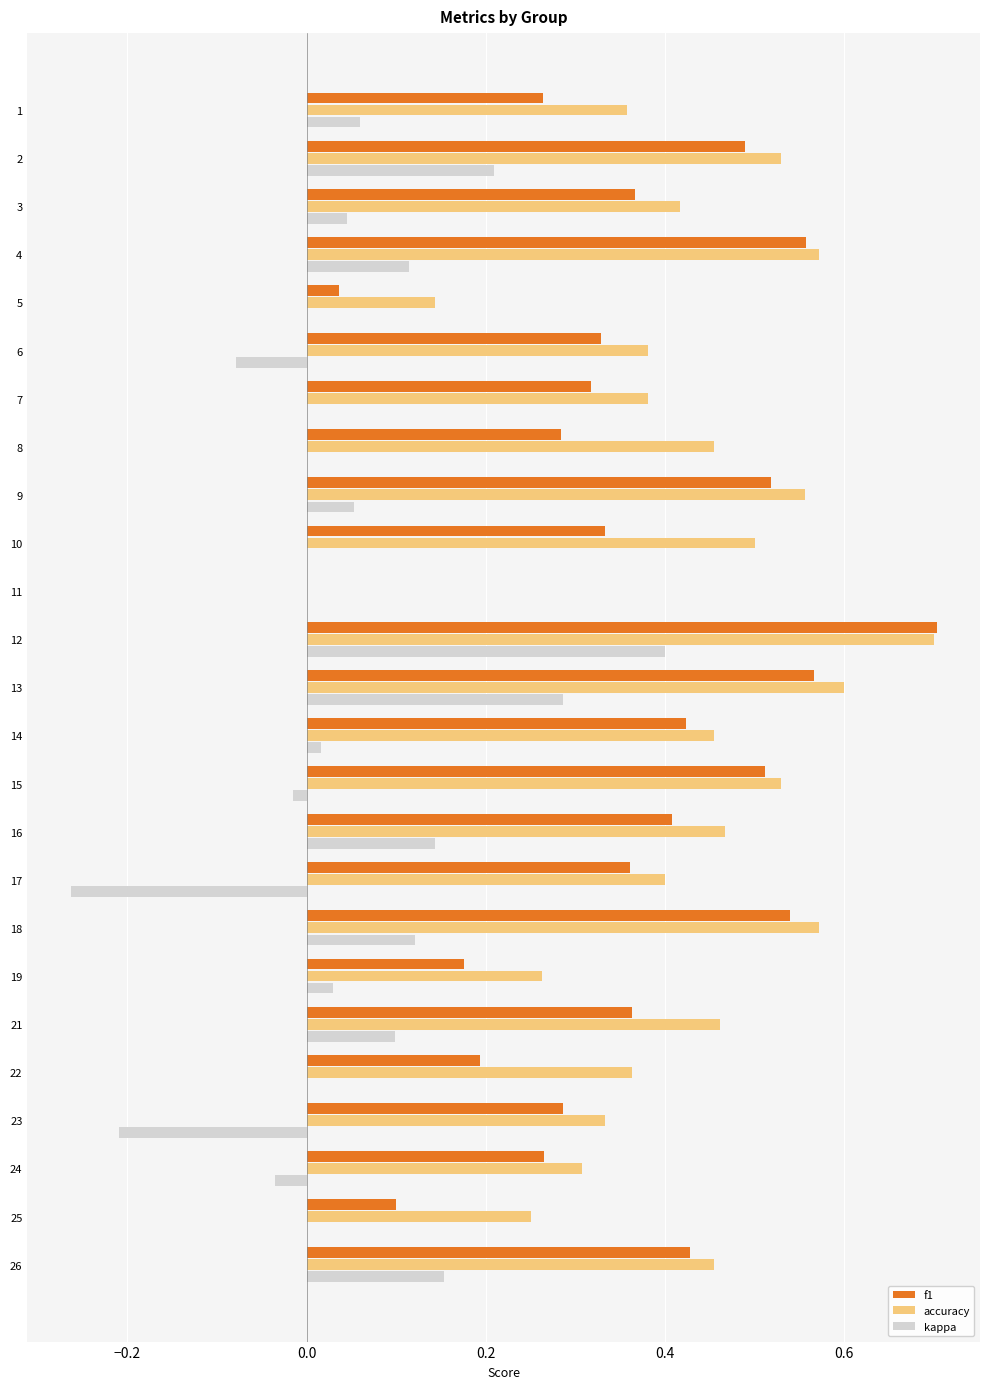

The f1 series shows 0.4 at 1. True or false?

False